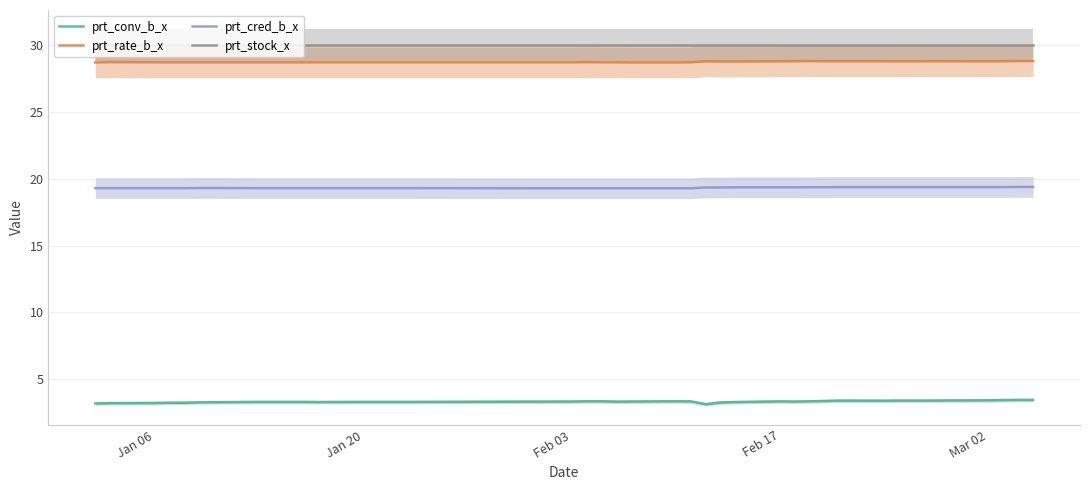

Count the prt_cred_b_x values in the range 19 to 20.

40